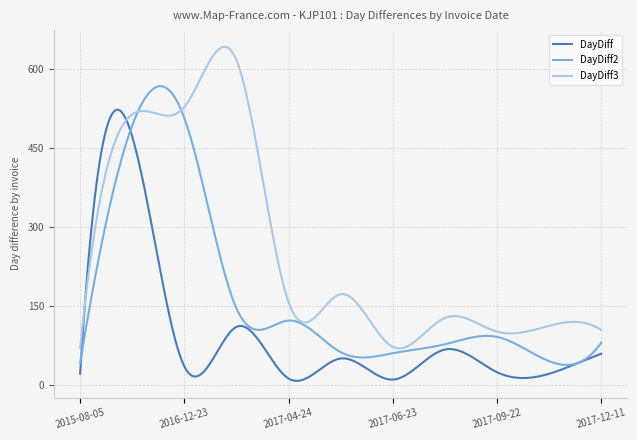

At how many categories does at least one series exceed 464?

87